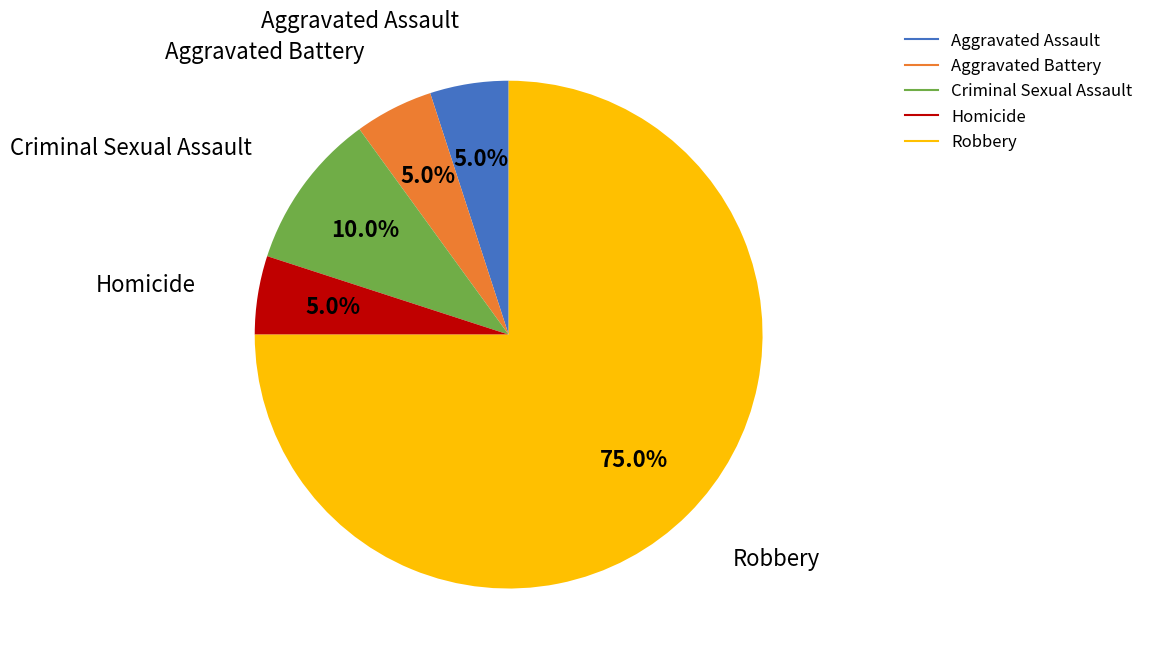

Count the number of slices in the pie.

5